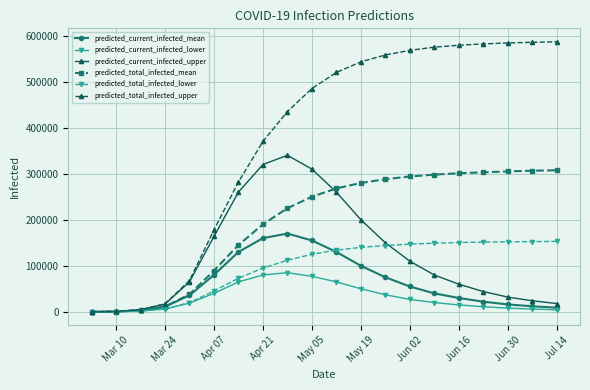

What are all the series names shown in the legend?

predicted_current_infected_mean, predicted_current_infected_lower, predicted_current_infected_upper, predicted_total_infected_mean, predicted_total_infected_lower, predicted_total_infected_upper